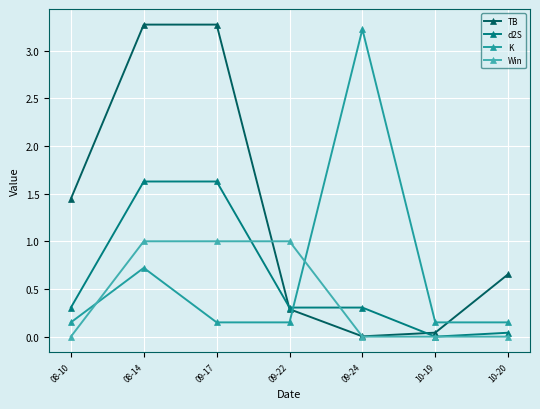

Is the value of d2S at 10-20 greater than the value of Win at 09-22?

No